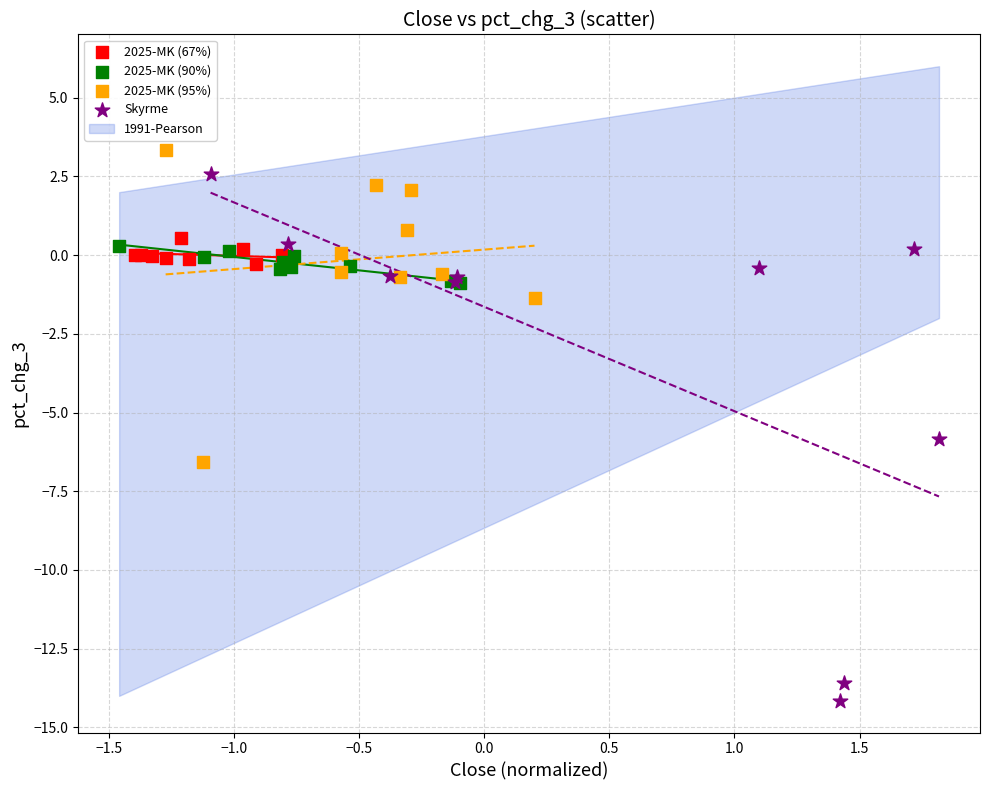

Which series has the largest Y range (max minus min)?

Skyrme